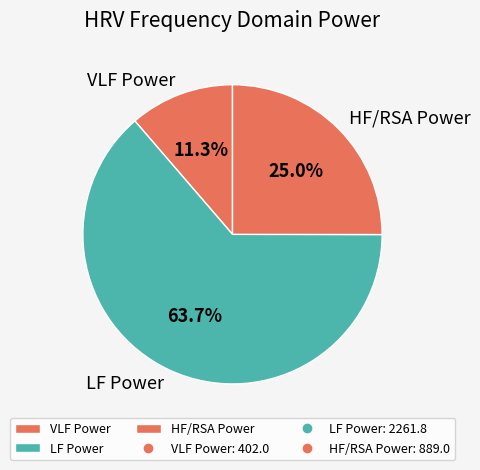

To the nearest percent, what is the difference between the VLF Power and LF Power slice percentages?

52%